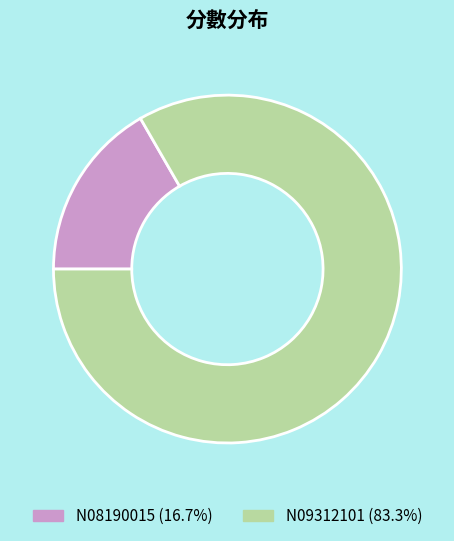

Which has a higher value, N09312101 or N08190015?

N09312101